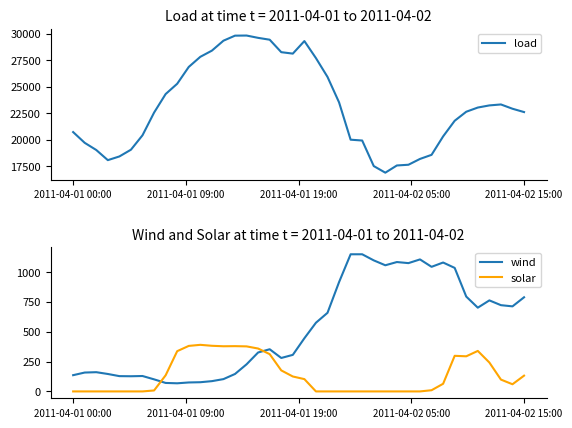

True or false: solar has more than 1 interior local peaks.

True